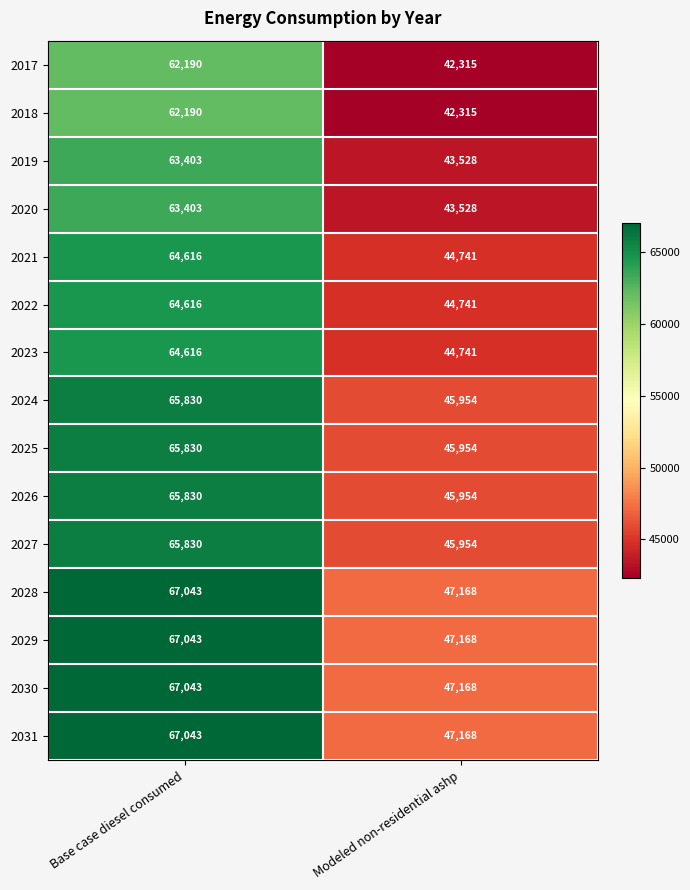

What is the spread (max minus min) of values at Modeled non-residential ashp?

4853